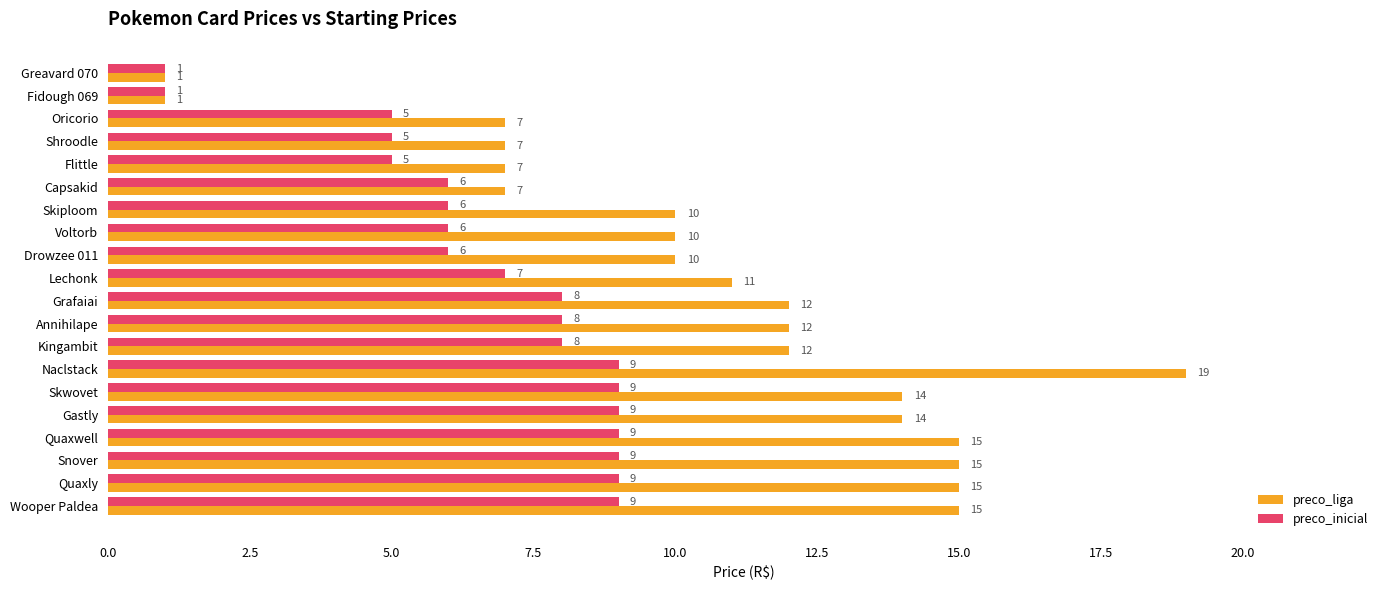

Which series changed the most between Annihilape and Gastly?

preco_liga